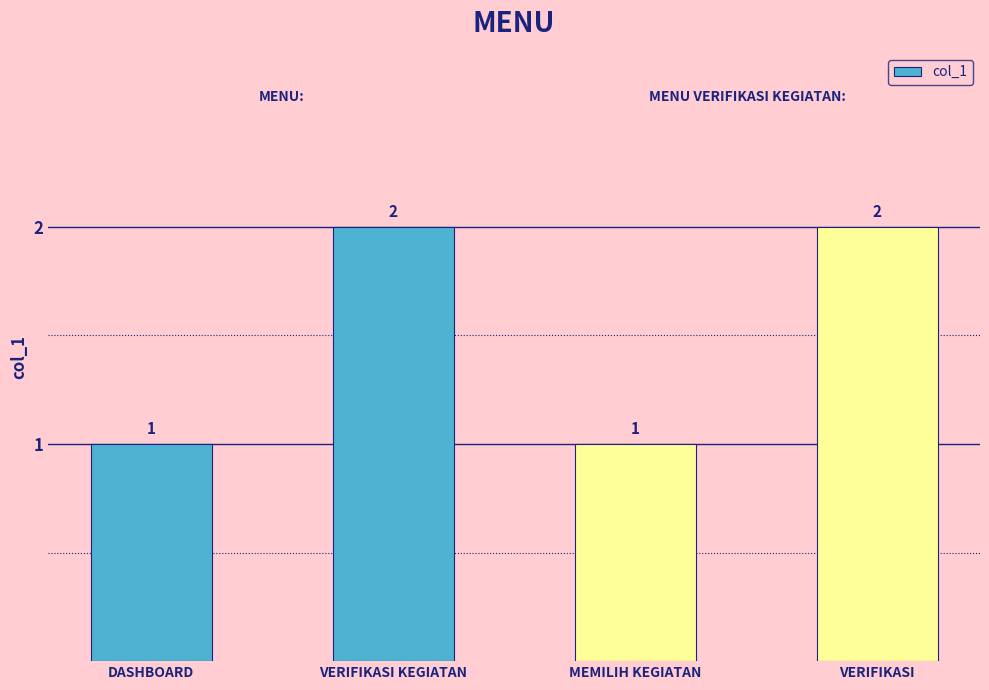

Reading left to right, list all the values displayed in this chart.

1	2	1	2